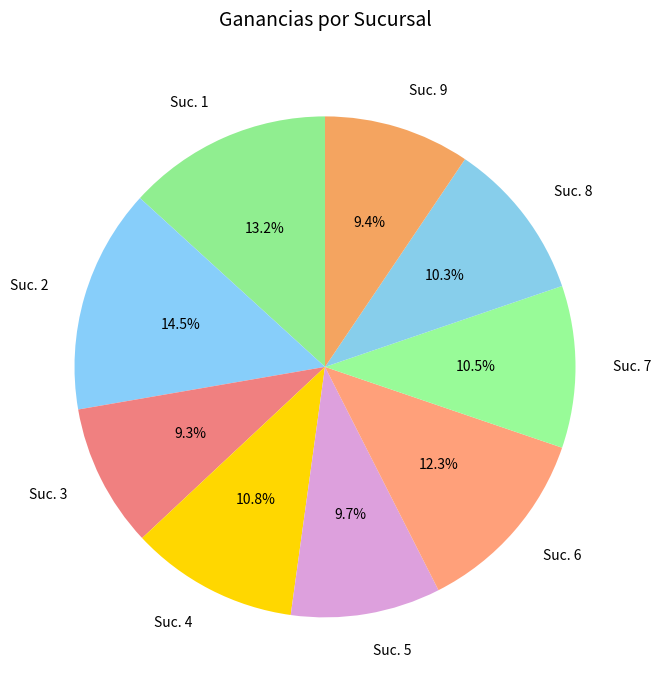

Is Suc. 6 the majority of the pie?

No